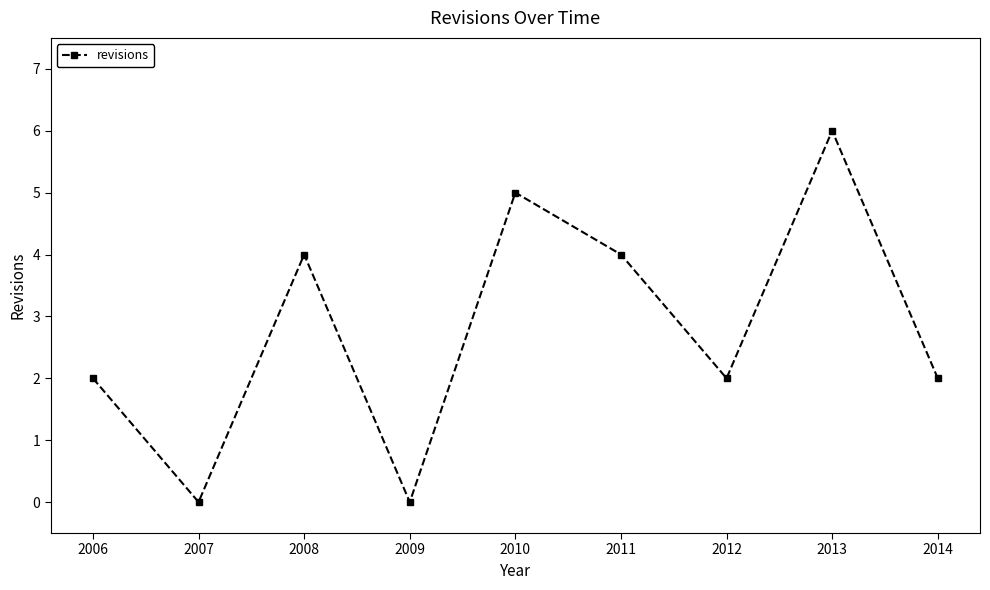

What is the difference between the maximum and minimum values?

6